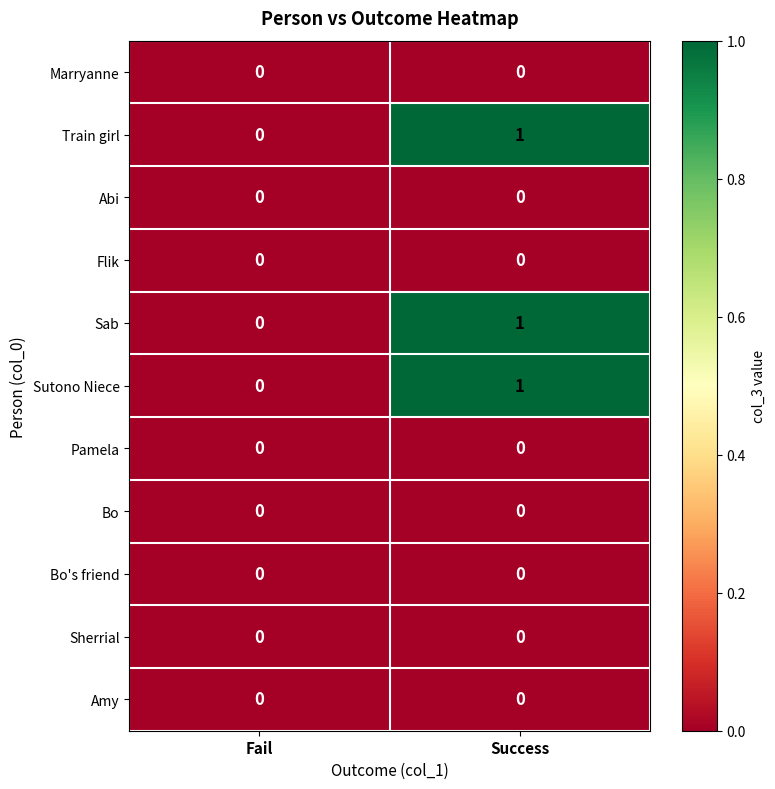

At which category is the sum across all series the highest?

Success